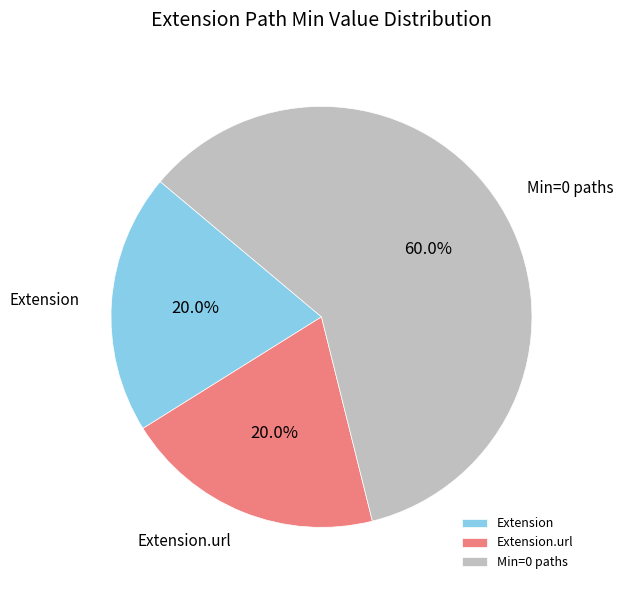

Does Extension.url account for over 50% of the chart?

No